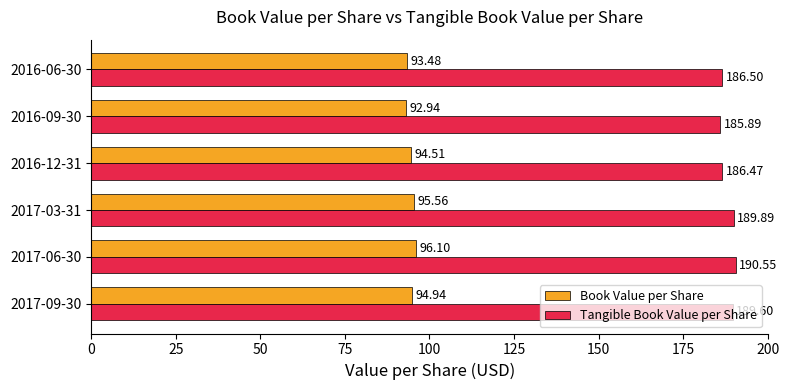

Is the value of Book Value per Share at 2016-06-30 greater than the value of Tangible Book Value per Share at 2017-09-30?

No